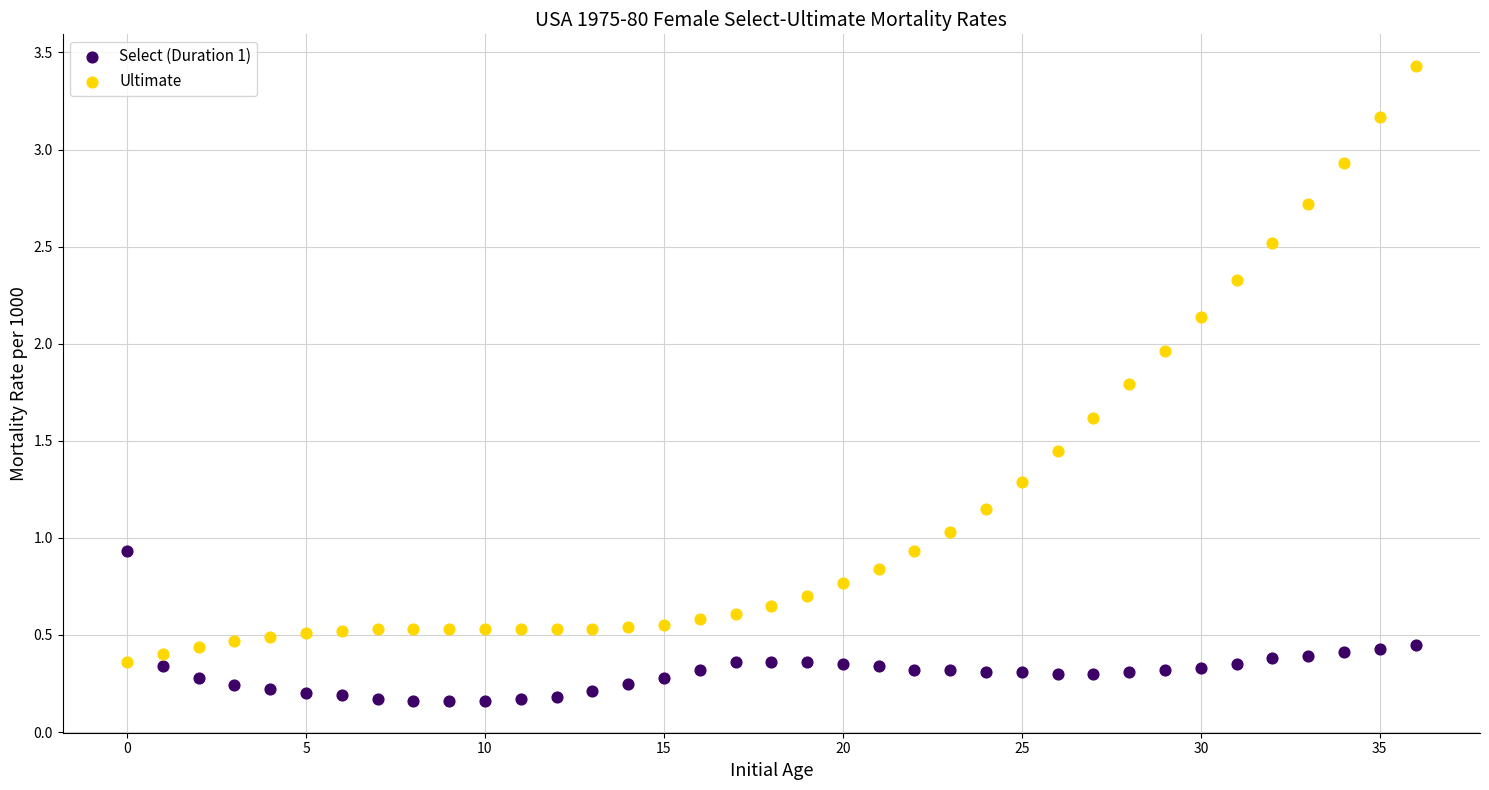

Which series reaches the maximum Y coordinate?

Ultimate